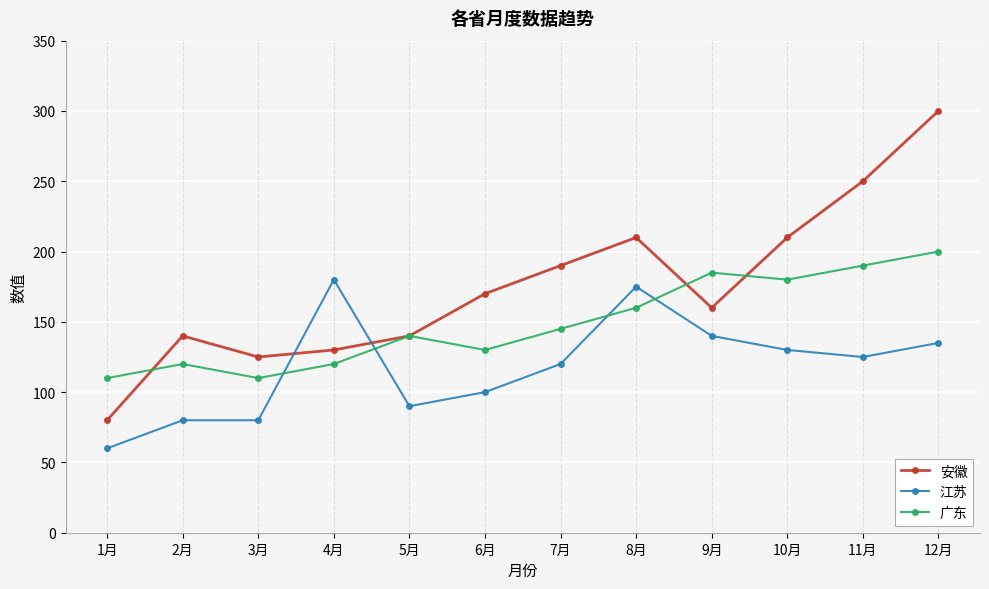

How many data points in 安徽 are less than 170?

6